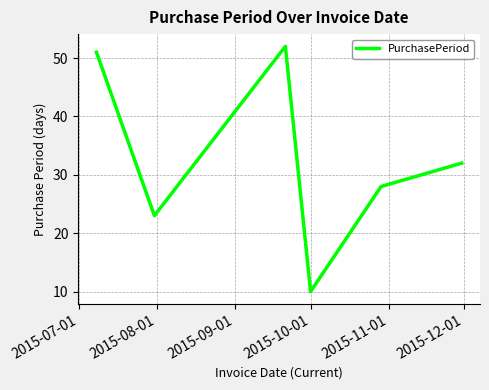

What is the average value?

33